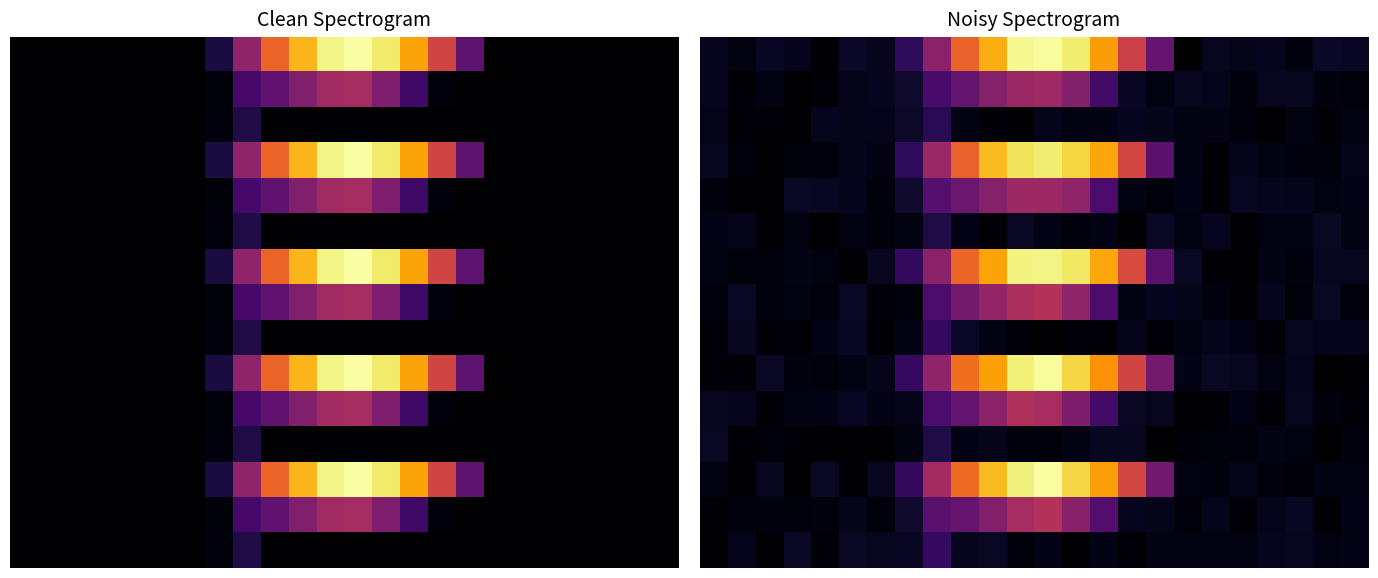

What is the smallest value displayed?

0.6